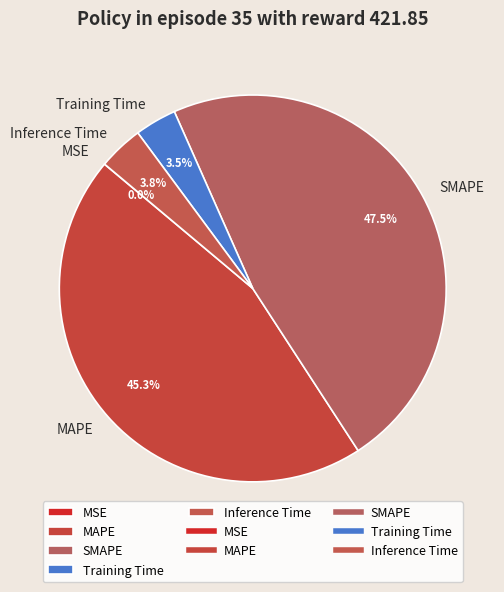

Combined, do Inference Time and Training Time account for over 50%?

No